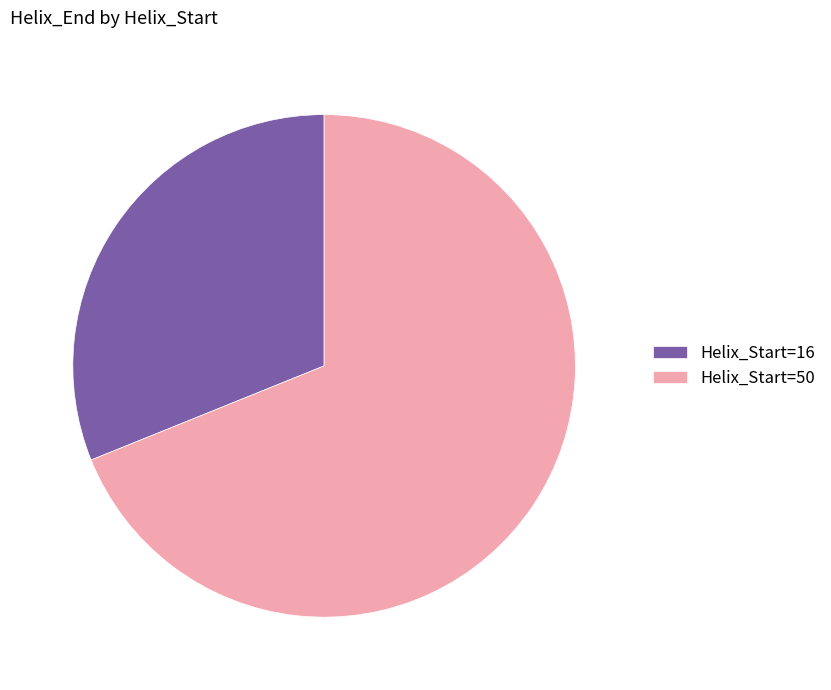

Which category accounts for the majority?

Helix_Start=50